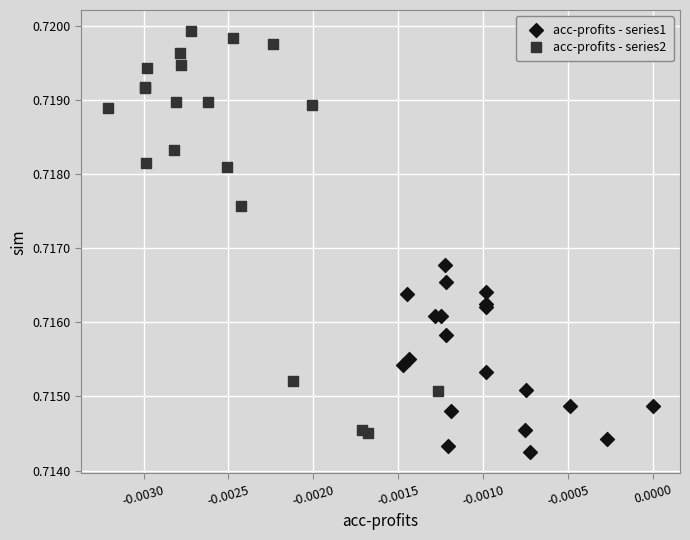

Which series reaches the minimum Y coordinate?

acc-profits - series1